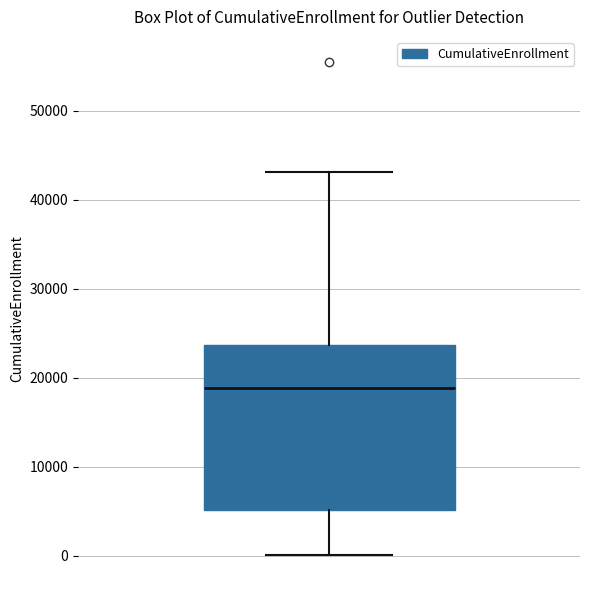

Where does the lower whisker of the box end on the y-axis? The values are not printed on the chart, so give them approximately, as read against the axis.

0